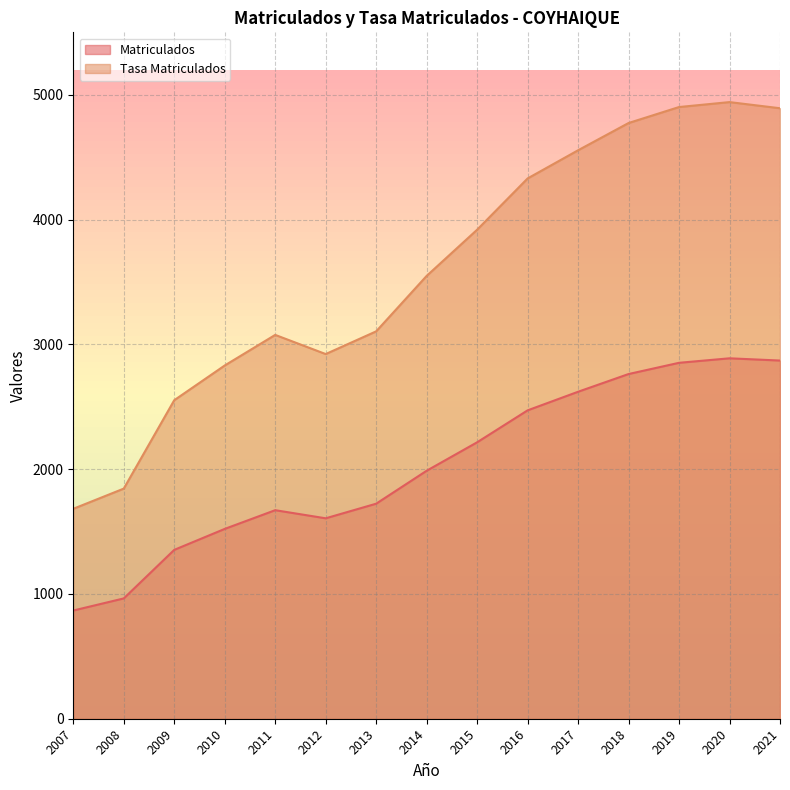

Reading left to right, what are all the values shown in this chart?

Matriculados: 867.0	964.0	1353.0	1521.0	1671.0	1606.0	1723.0	1987.0	2215.0	2471.0	2620.0	2762.0	2852.0	2888.0	2870.0
Tasa Matriculados: 1682.2	1844.0	2552.3	2830.5	3075.6	2922.1	3104.0	3548.3	3918.4	4329.2	4555.0	4773.4	4901.4	4941.0	4891.7